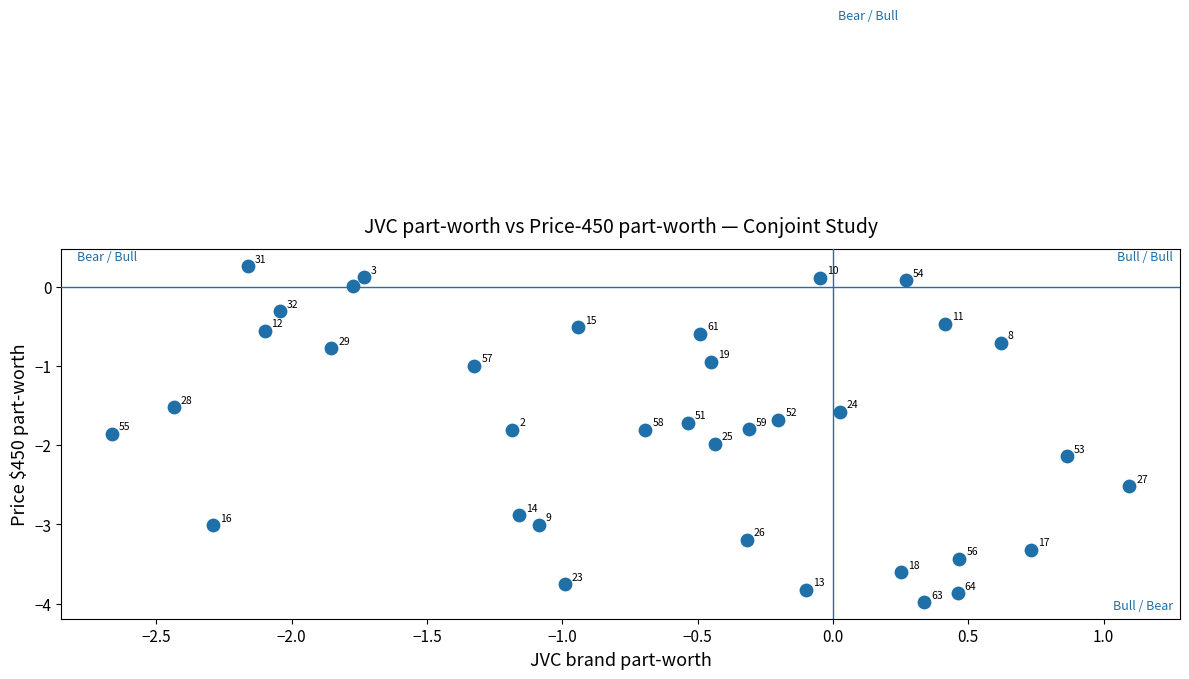

What Y value in the scatter plot is closest to -1?

-1.0